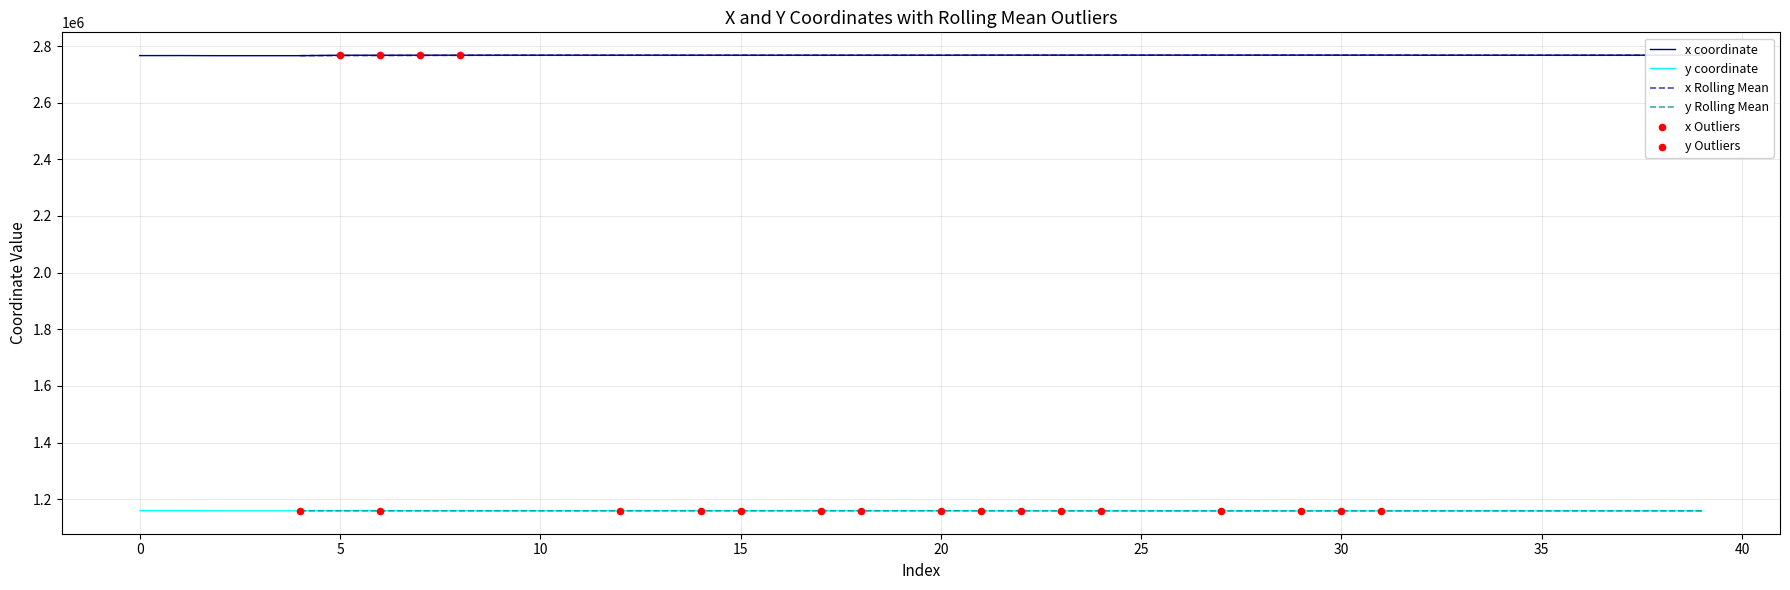

Is the value of y at 19 greater than the value of x at 31?

No